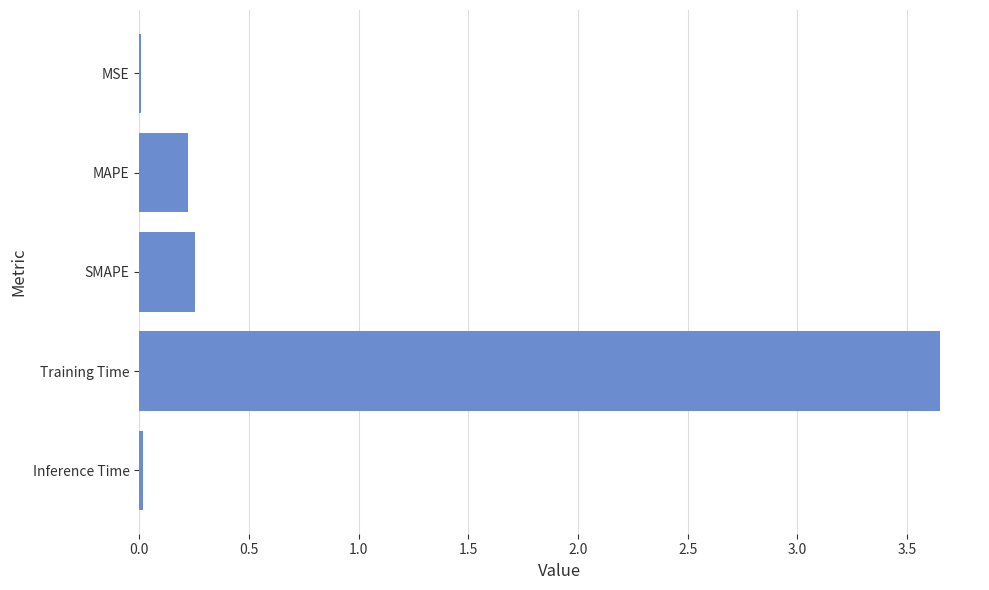

The chart shows a value of 0.0 at Inference Time. True or false?

True